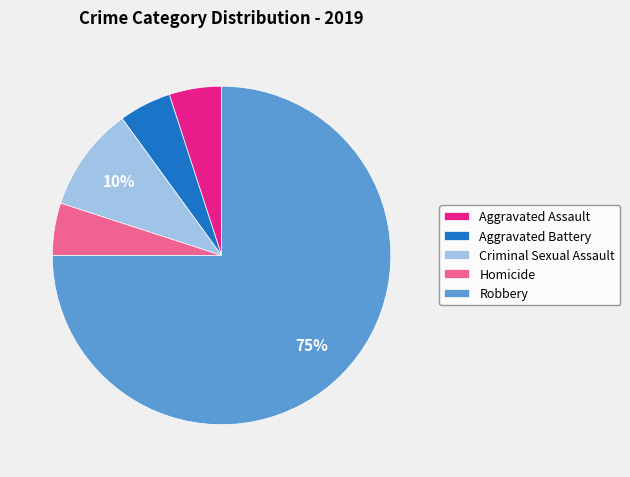

What is the largest slice in the pie chart?

Robbery